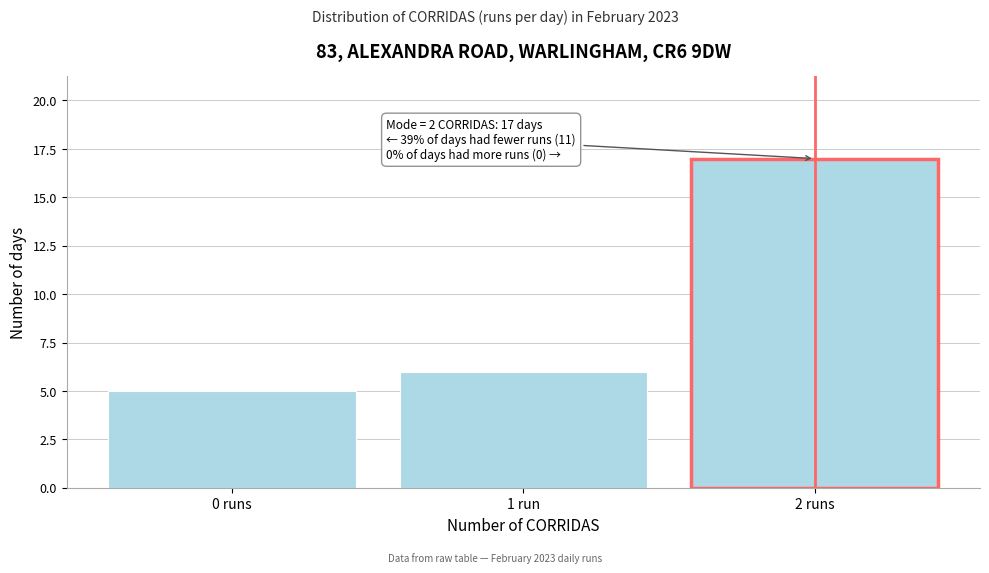

Reading left to right, extract all data points from this chart.

0 runs=5	1 run=6	2 runs=17